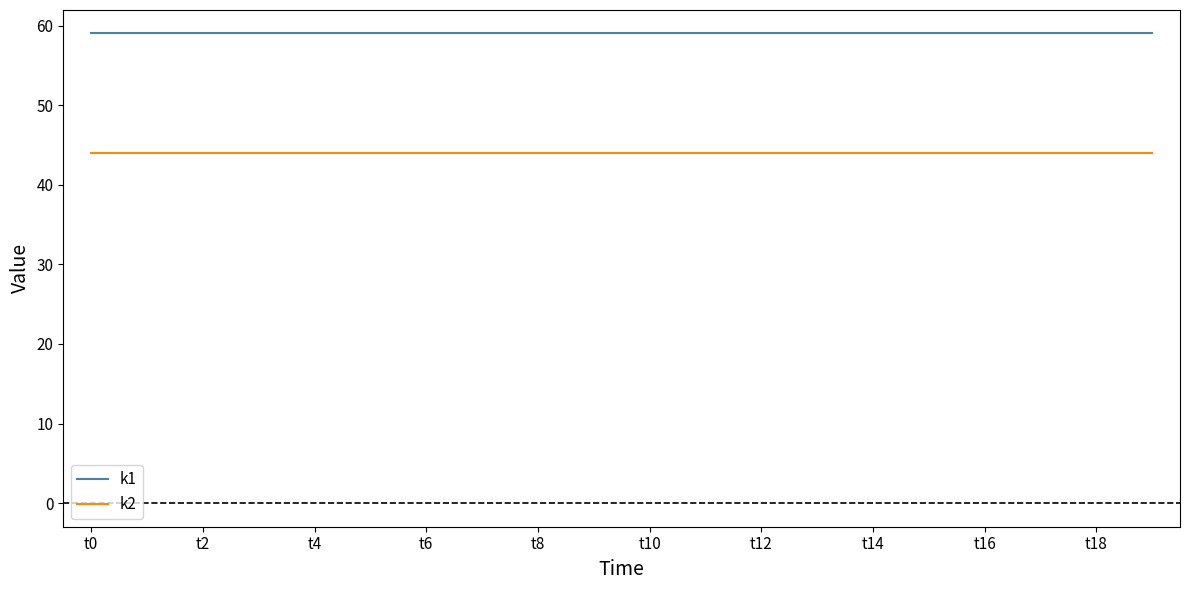

True or false: k2 and k1 intersect in this chart.

False